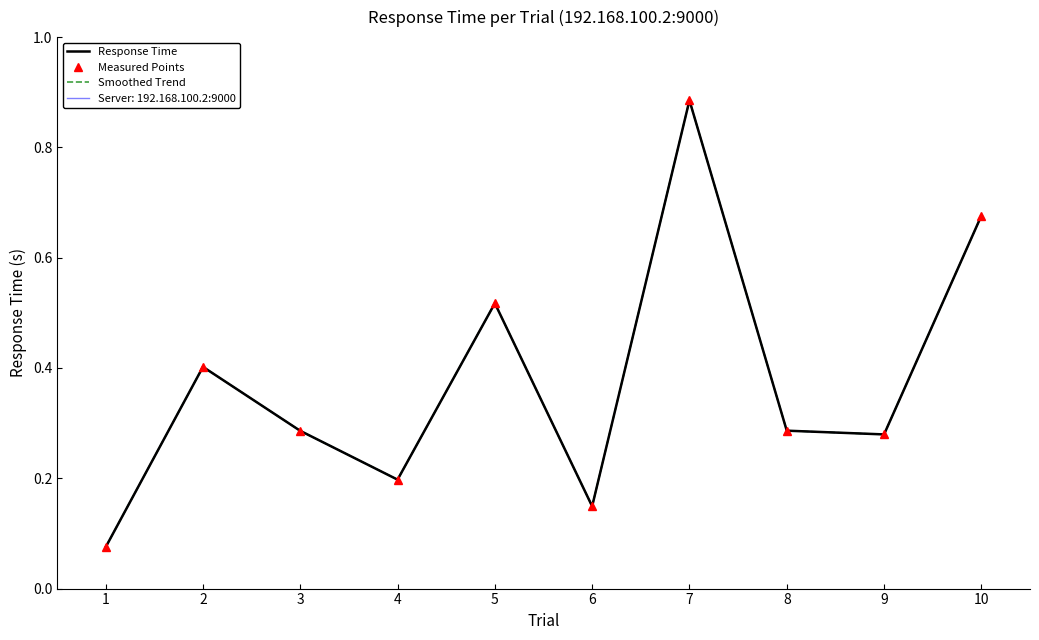

What is the difference between the second highest and minimum values in the Measured Points series?

0.6